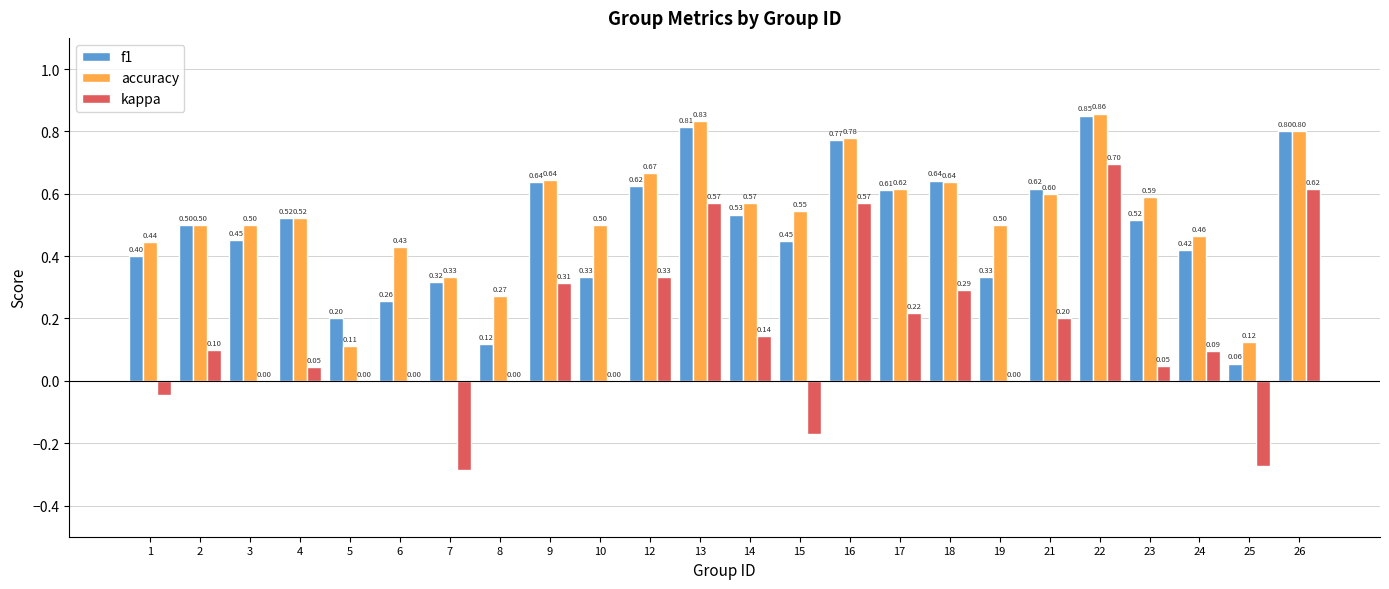

Which series has the widest spread of values?

kappa